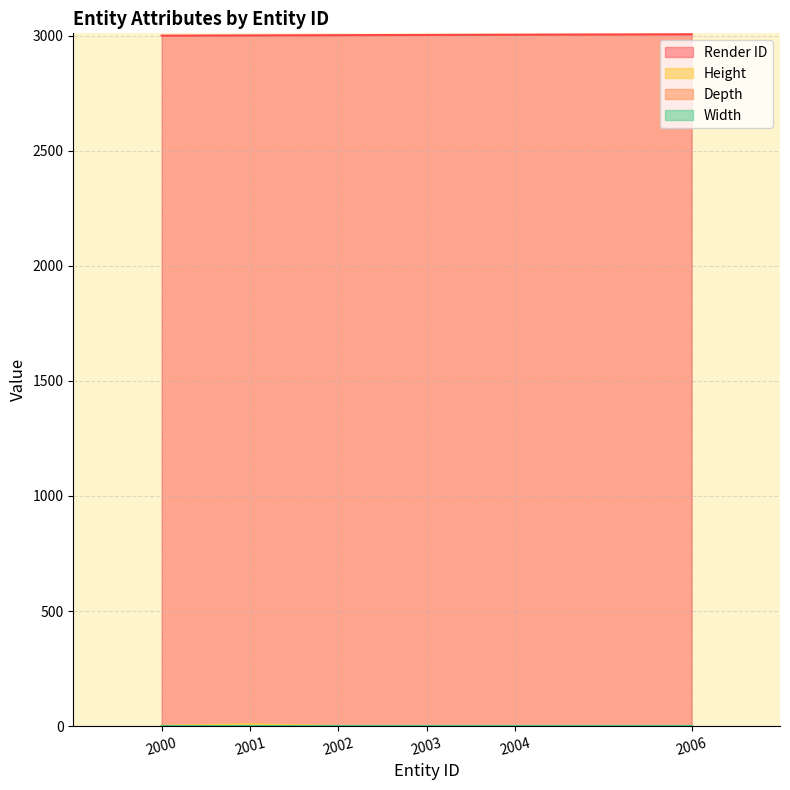

In Height, how many points are higher than both neighbors (excluding endpoints)?

1